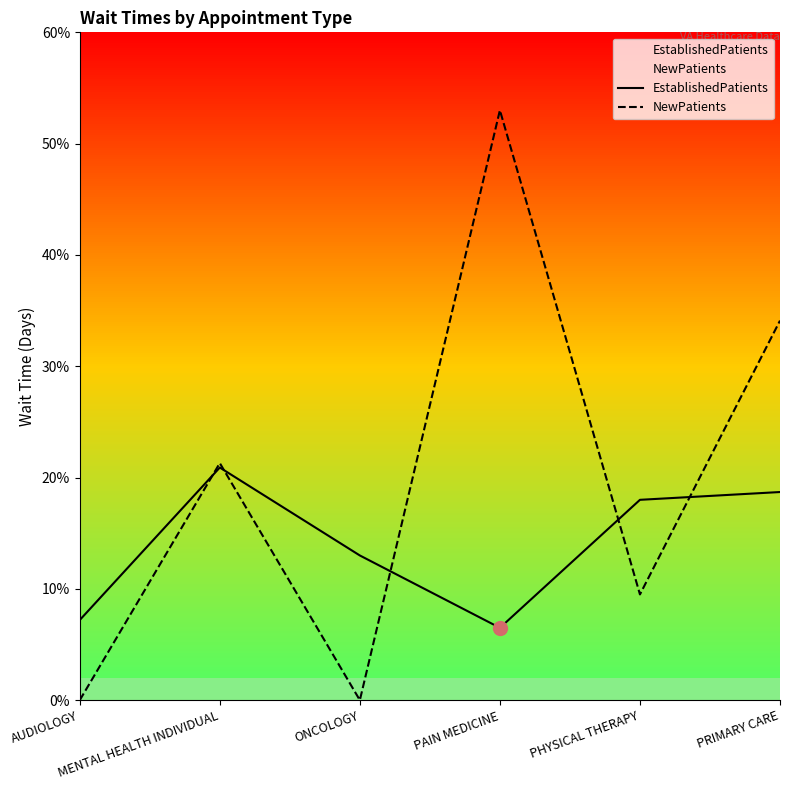

Rank the categories by NewPatients value from lowest to highest.

AUDIOLOGY, ONCOLOGY, PHYSICAL THERAPY, MENTAL HEALTH INDIVIDUAL, PRIMARY CARE, PAIN MEDICINE